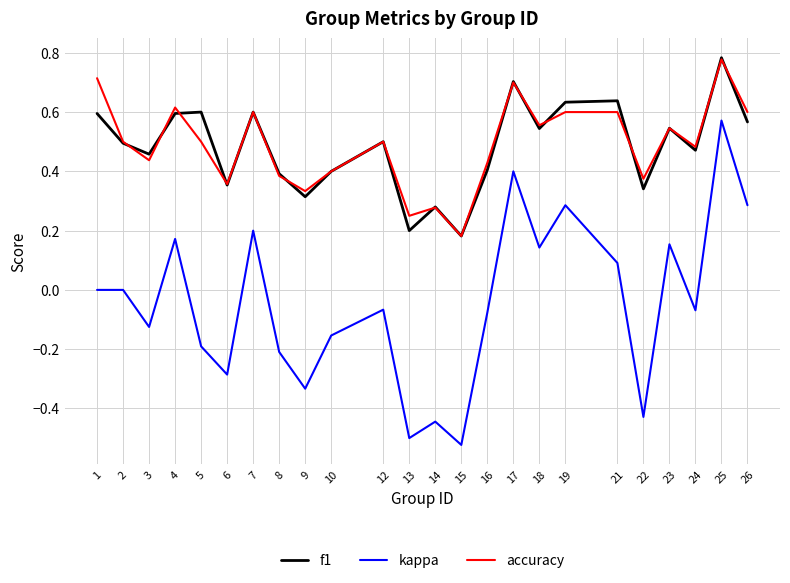

At which label does accuracy reach its minimum?

15